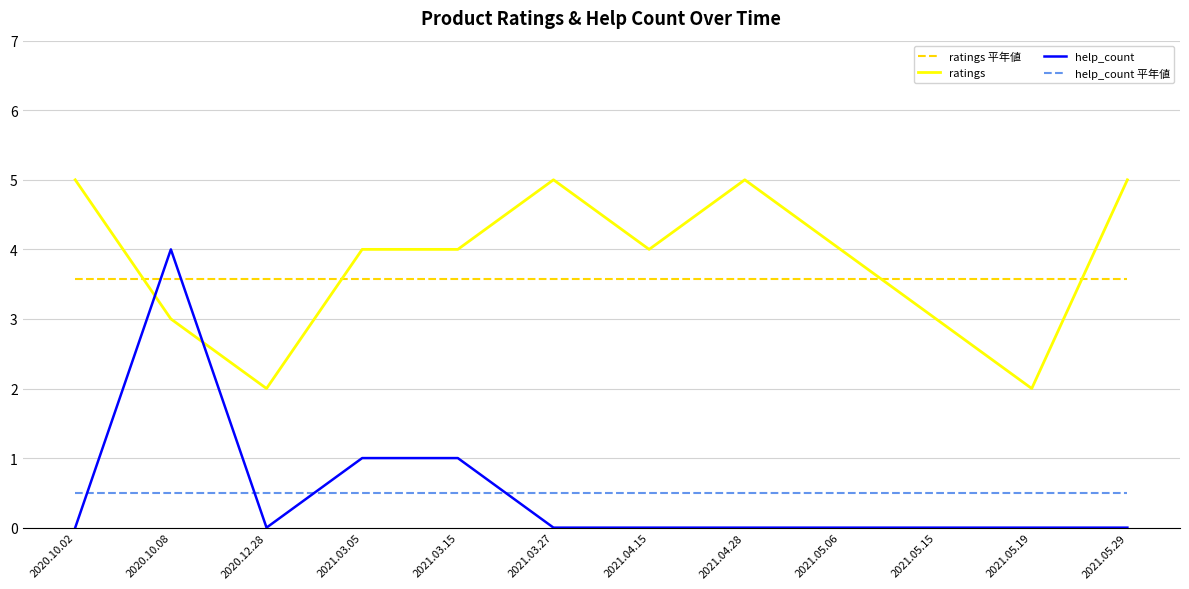

How many lines are shown in the chart?

4